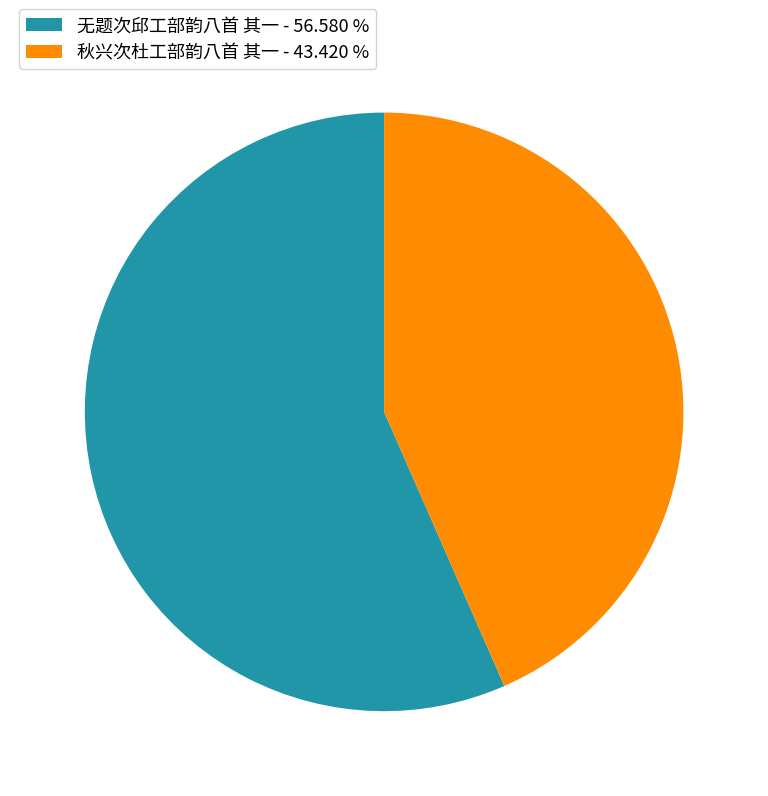

Approximately how many times larger is the value at 秋兴次杜工部韵八首 其一 - 43.420 % compared to 无题次邱工部韵八首 其一 - 56.580 %?

0.8